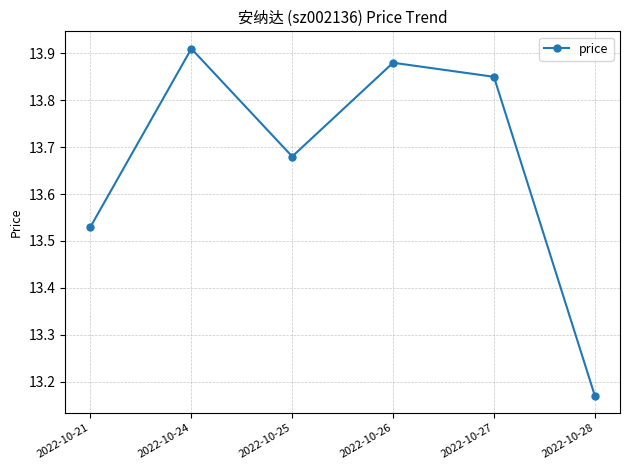

How many points are higher than both their immediate neighbors (excluding endpoints)?

2